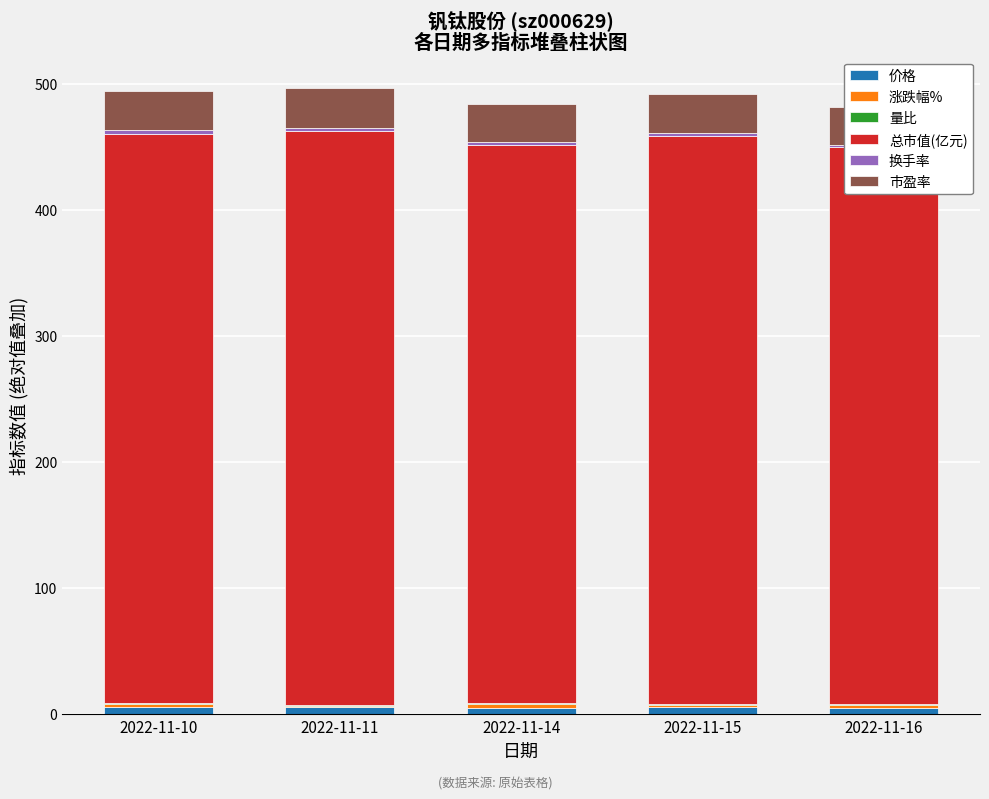

The value of 量比 at 2022-11-16 is 0.6. True or false?

True